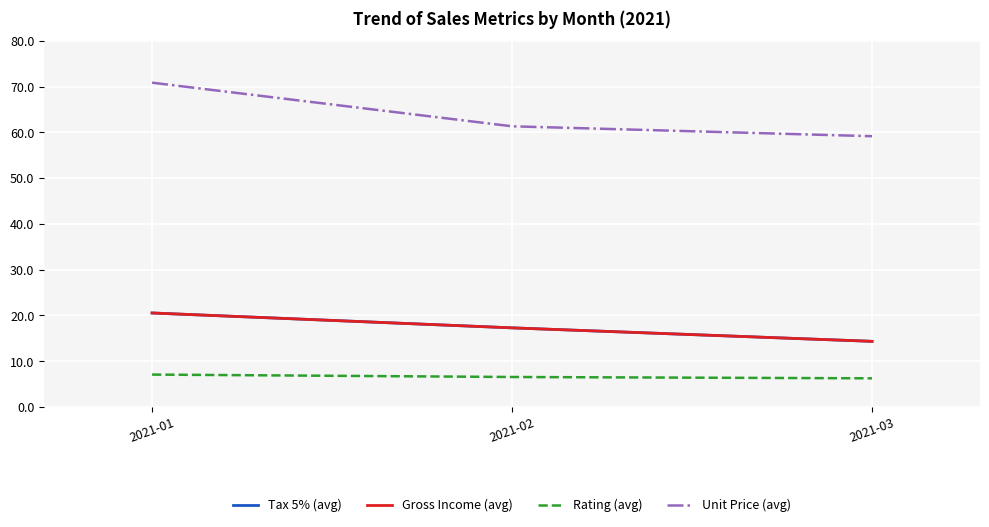

Is this an area chart (filled region under the line)?

No